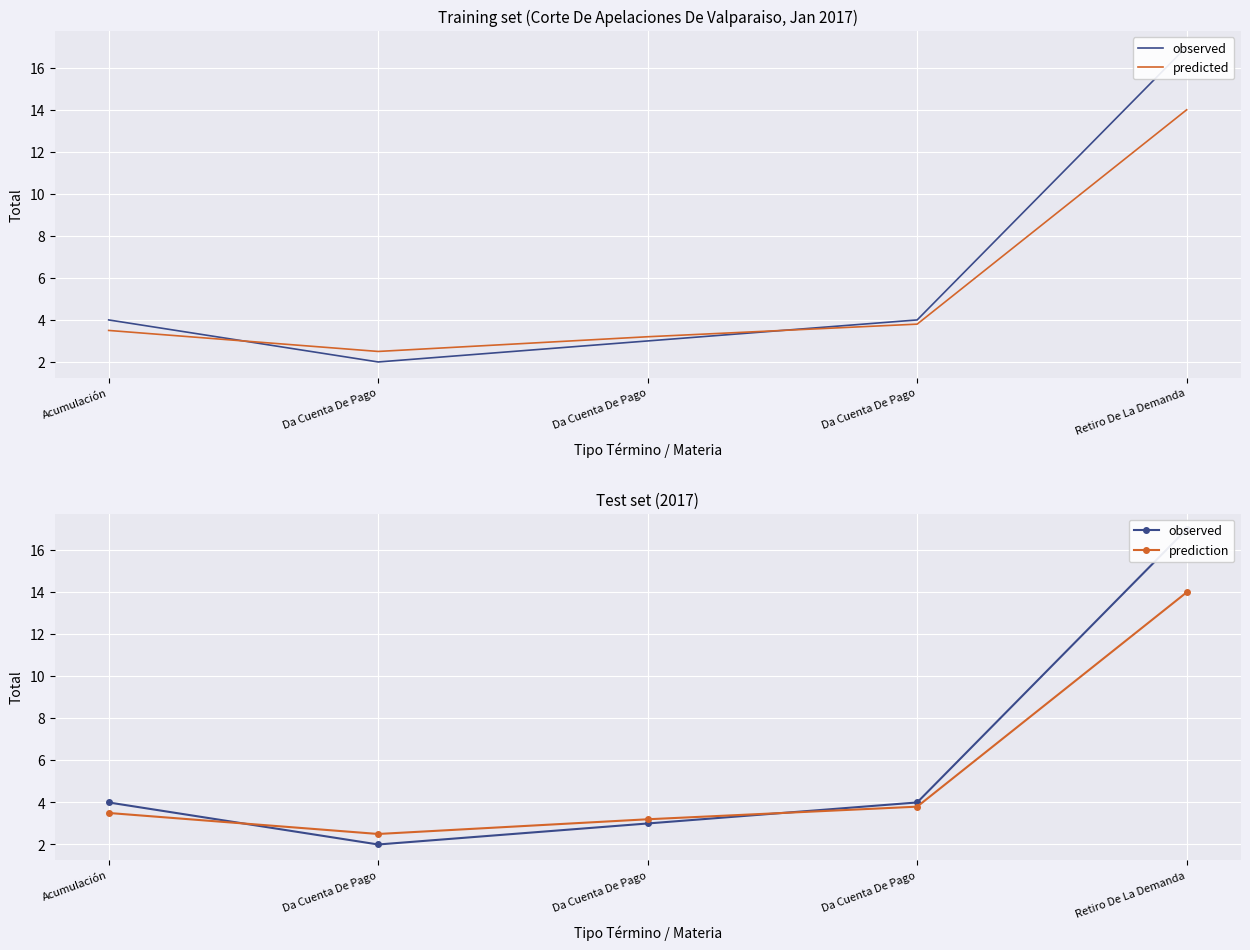

At which category does the chart reach its peak across all series?

Retiro De La Demanda